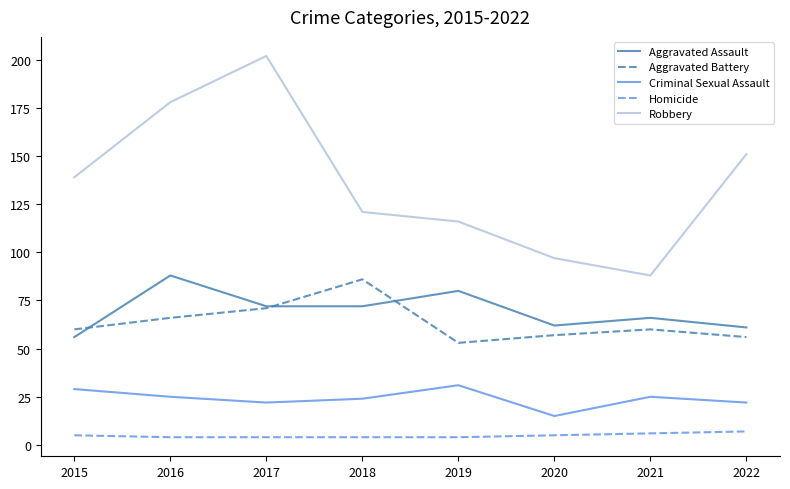

What are all the series names shown in the legend?

Aggravated Assault, Aggravated Battery, Criminal Sexual Assault, Homicide, Robbery